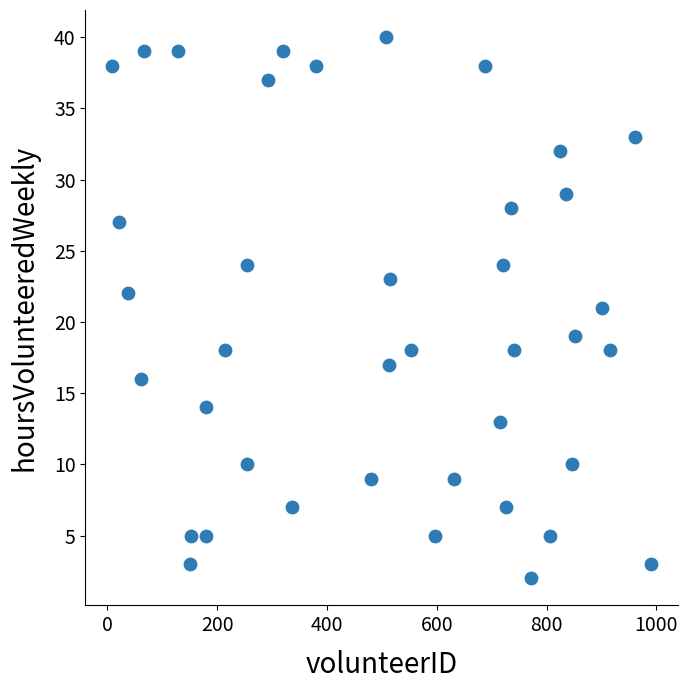

What is the range of Y values (max minus min)?

38